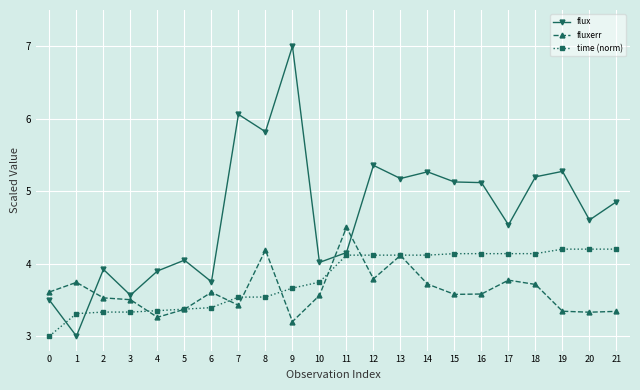

Which series has the largest range (max minus min)?

flux